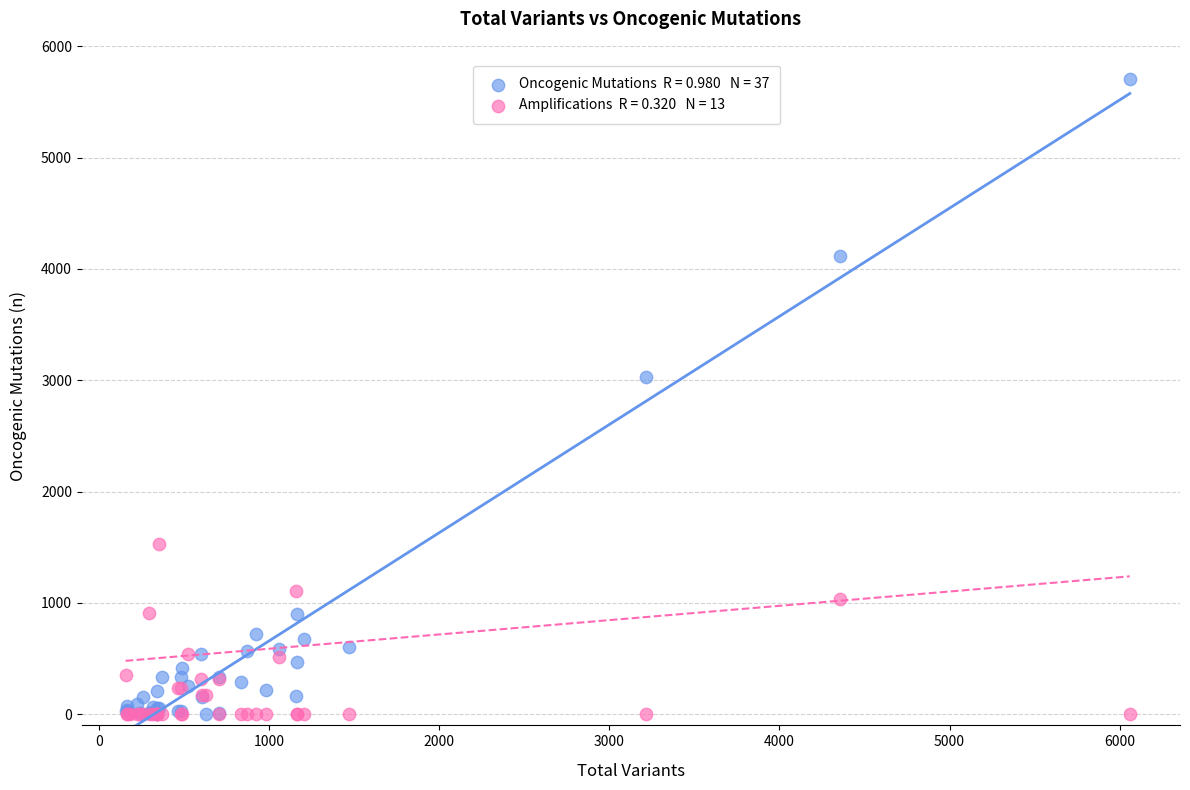

Across all series, what Y value is closest to 2855?

3034